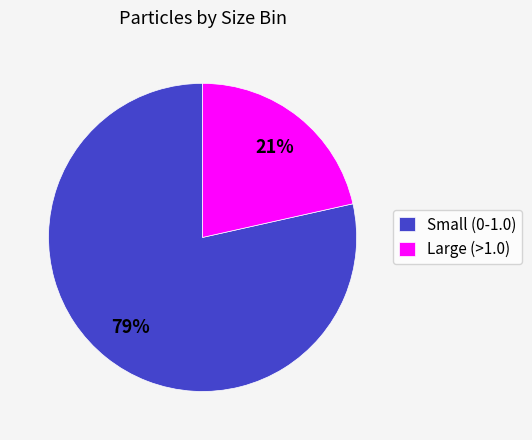

True or false: Small (0-1.0) accounts for 79% of the total.

True